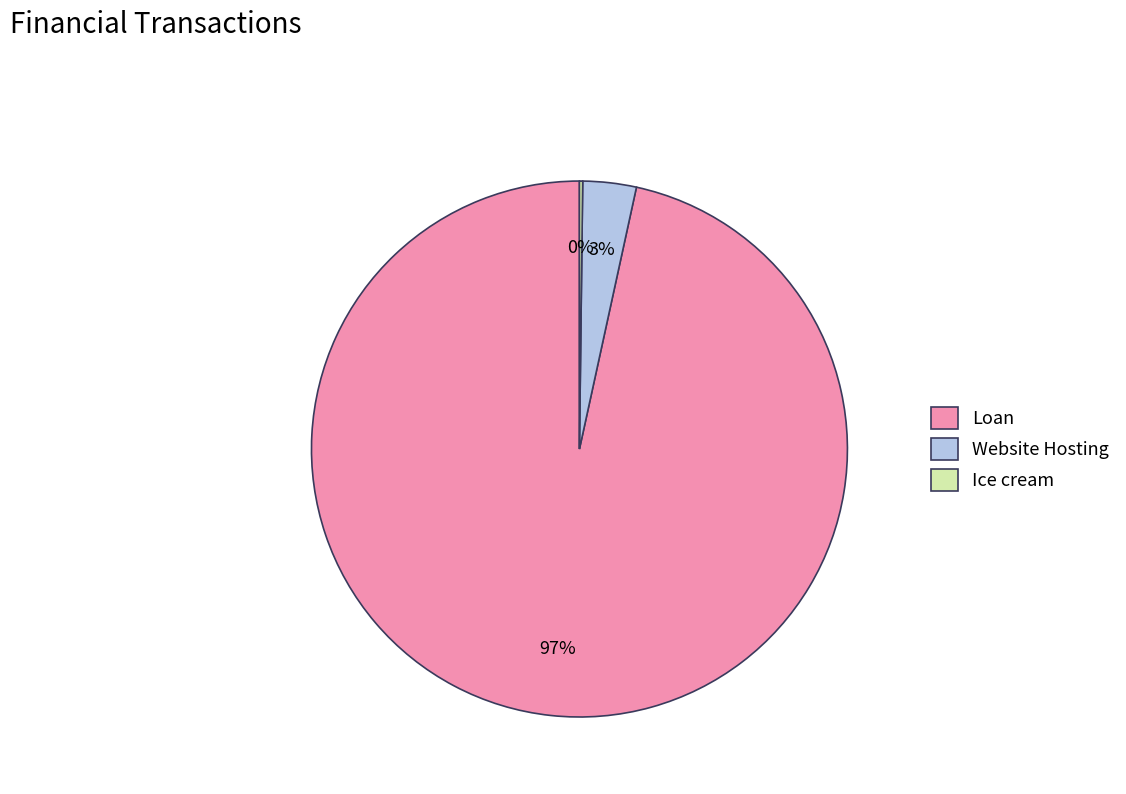

Which slice is the largest?

Loan